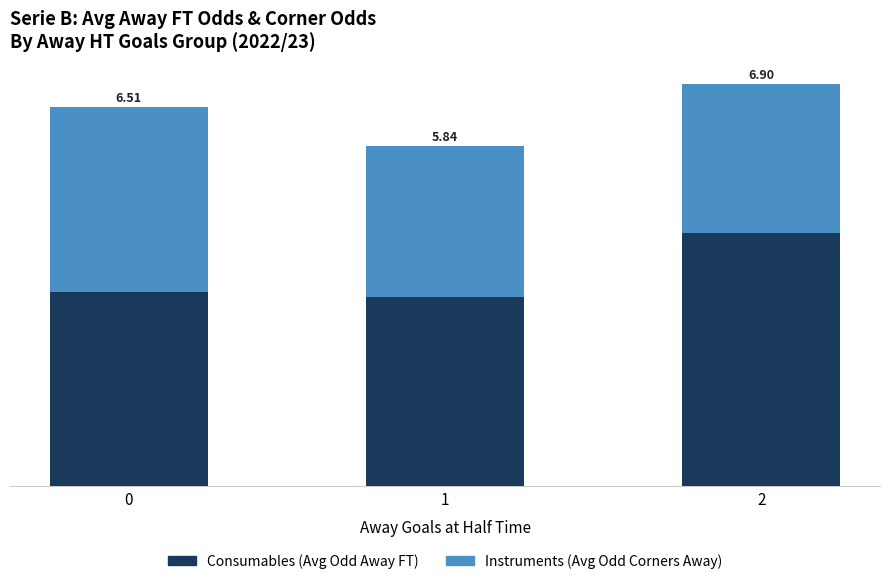

Does the chart contain any negative values?

No